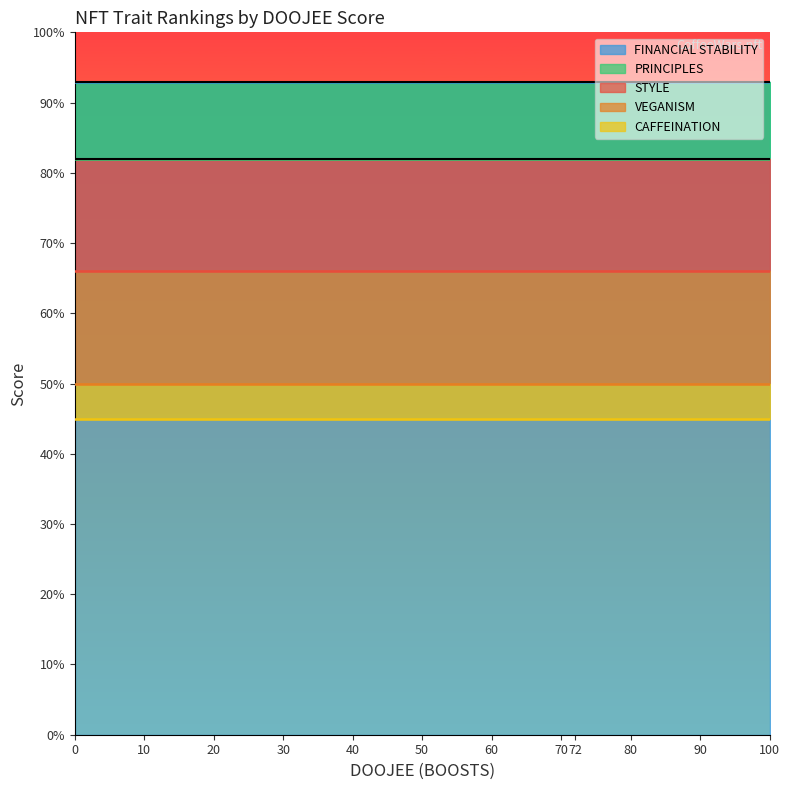

True or false: VEGANISM and CAFFEINATION intersect in this chart.

False